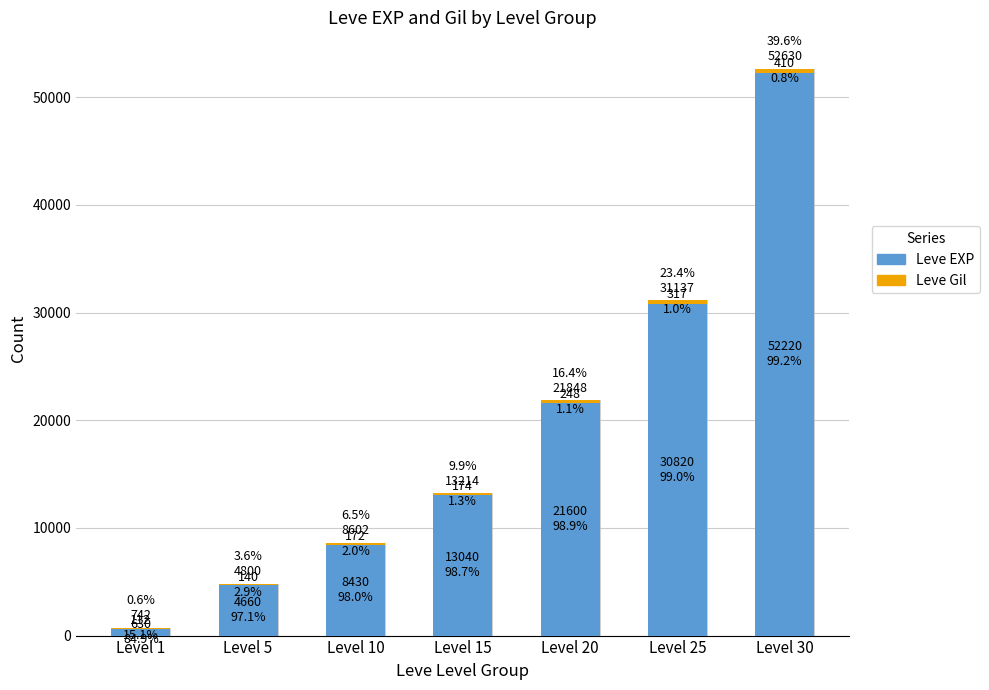

Where is Leve Gil nearest to the value 261?

Level 20